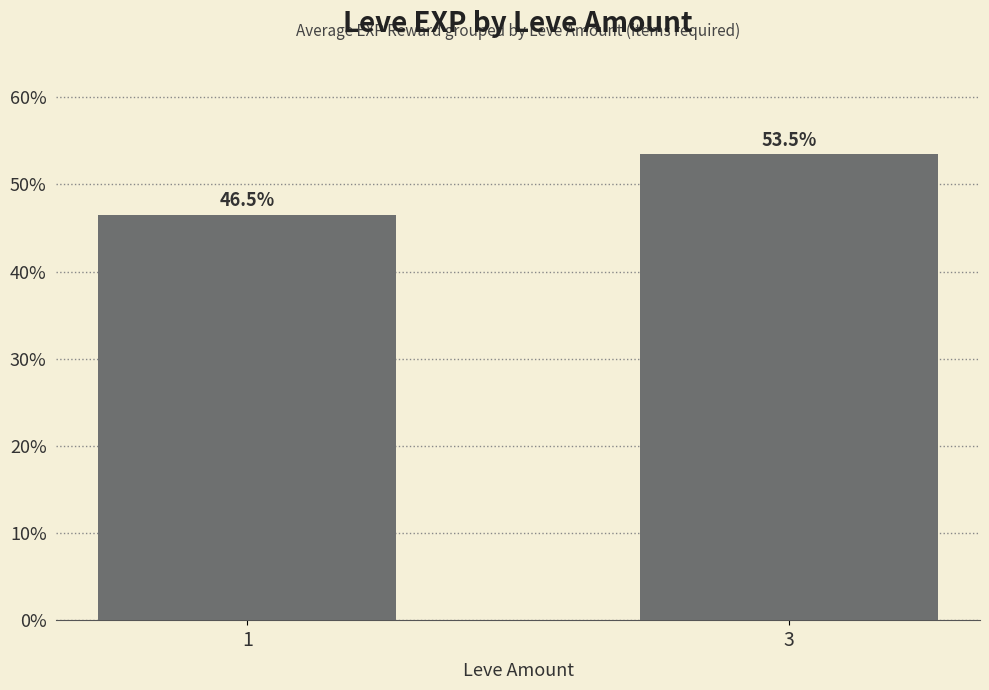

What is the greatest value displayed?

53.5